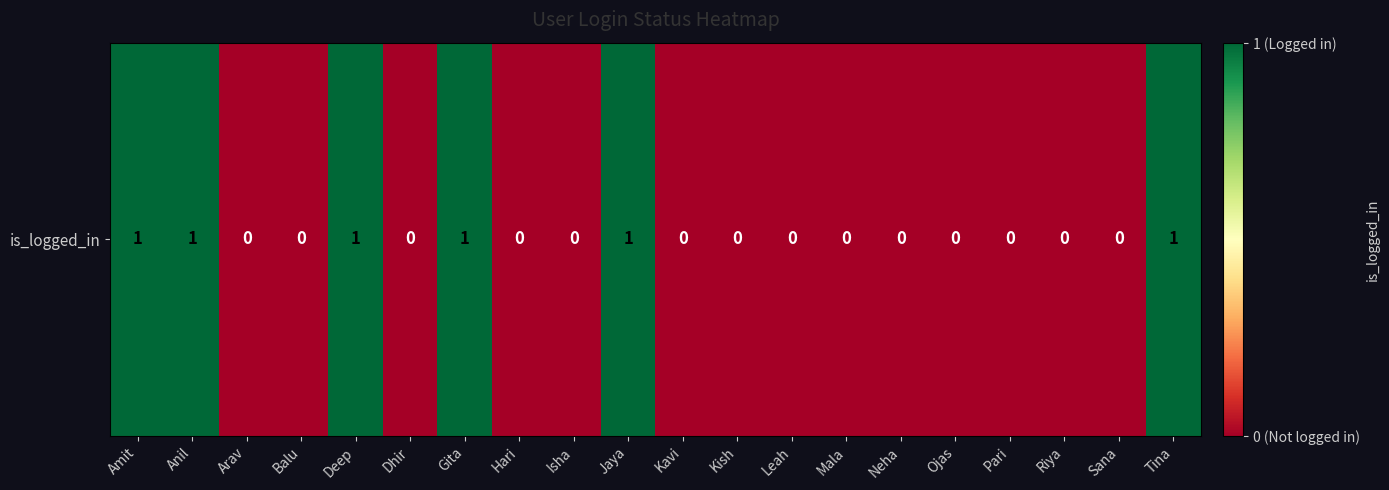

Reading left to right, what are all the values shown in this chart?

1	1	0	0	1	0	1	0	0	1	0	0	0	0	0	0	0	0	0	1